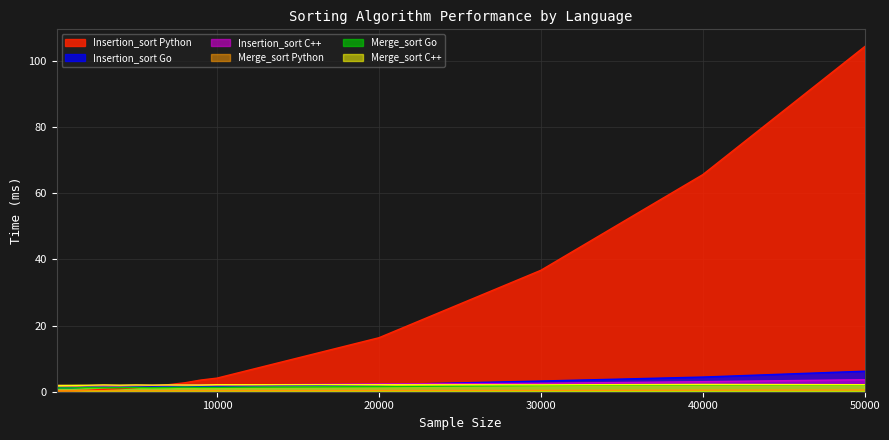

What is the average value of the Insertion_sort C++ series?

2.2